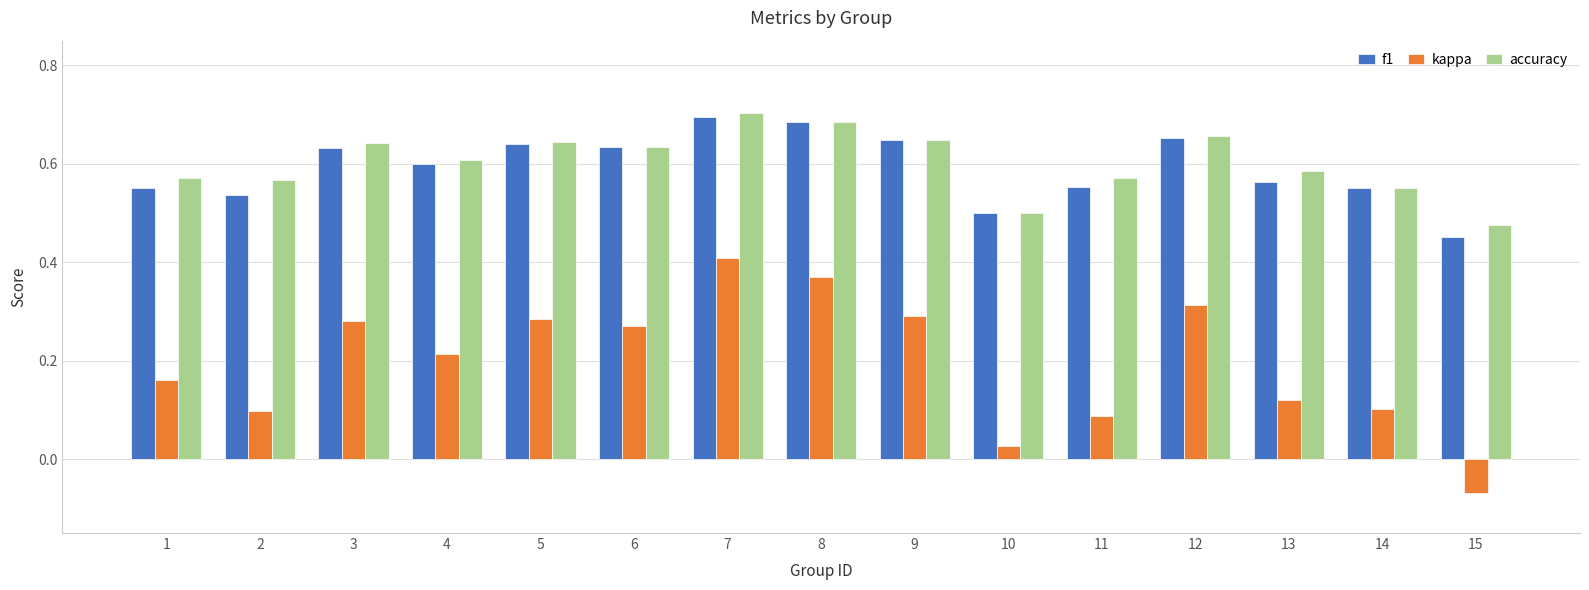

True or false: f1 has a value of 0.9 at 9.

False